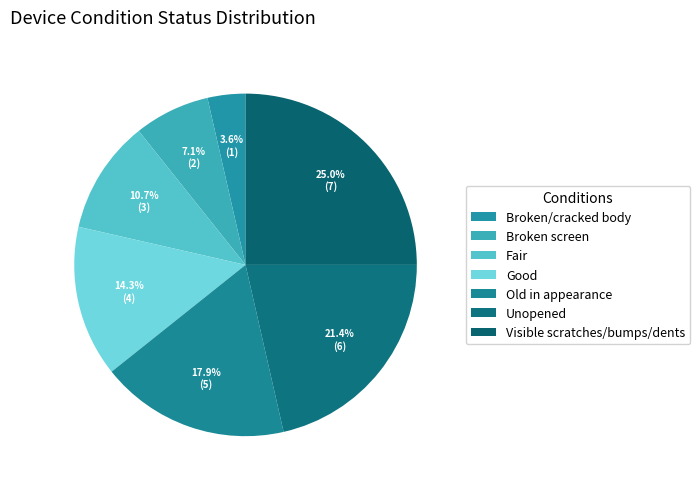

To the nearest percent, what is the difference between the largest and smallest slice percentages?

21%